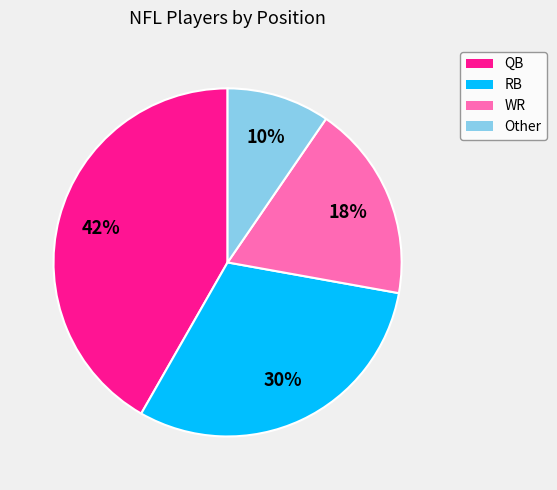

Count the number of slices in the pie.

4